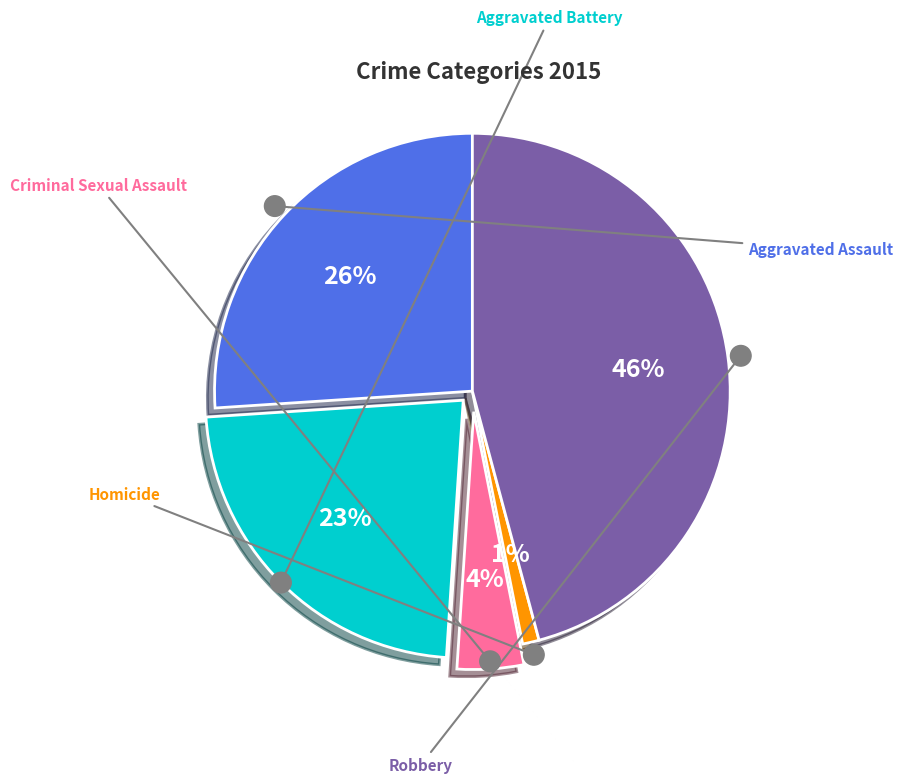

What percentage is the Robbery slice, to the nearest percent?

46%